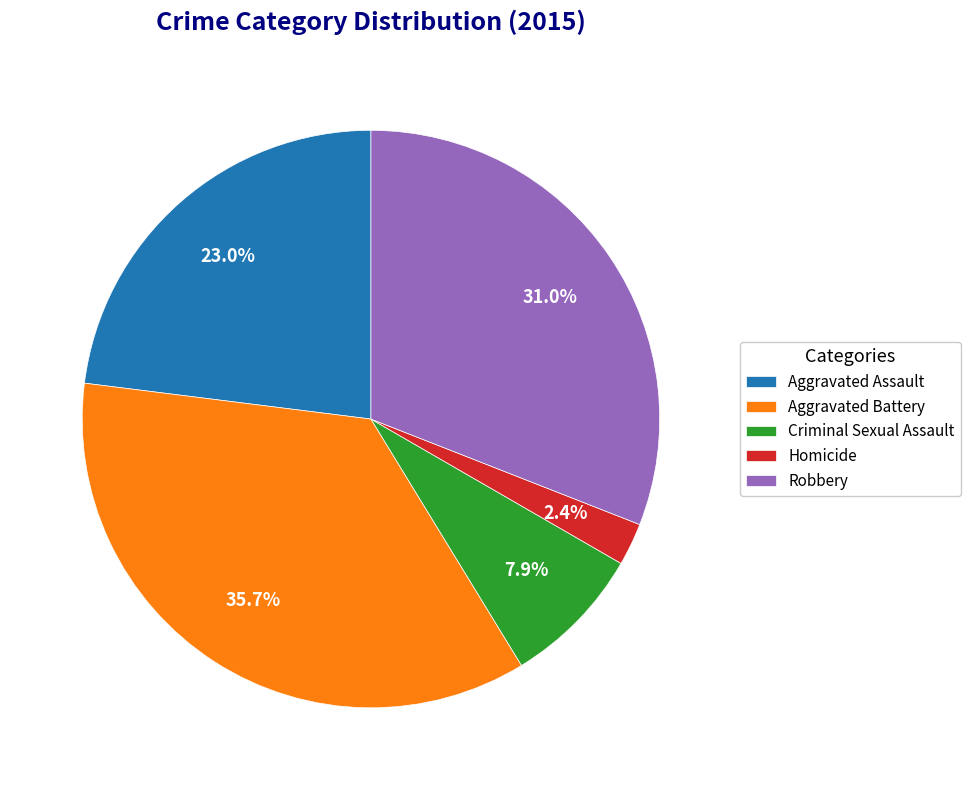

What percentage is the Homicide slice, to the nearest percent?

2%